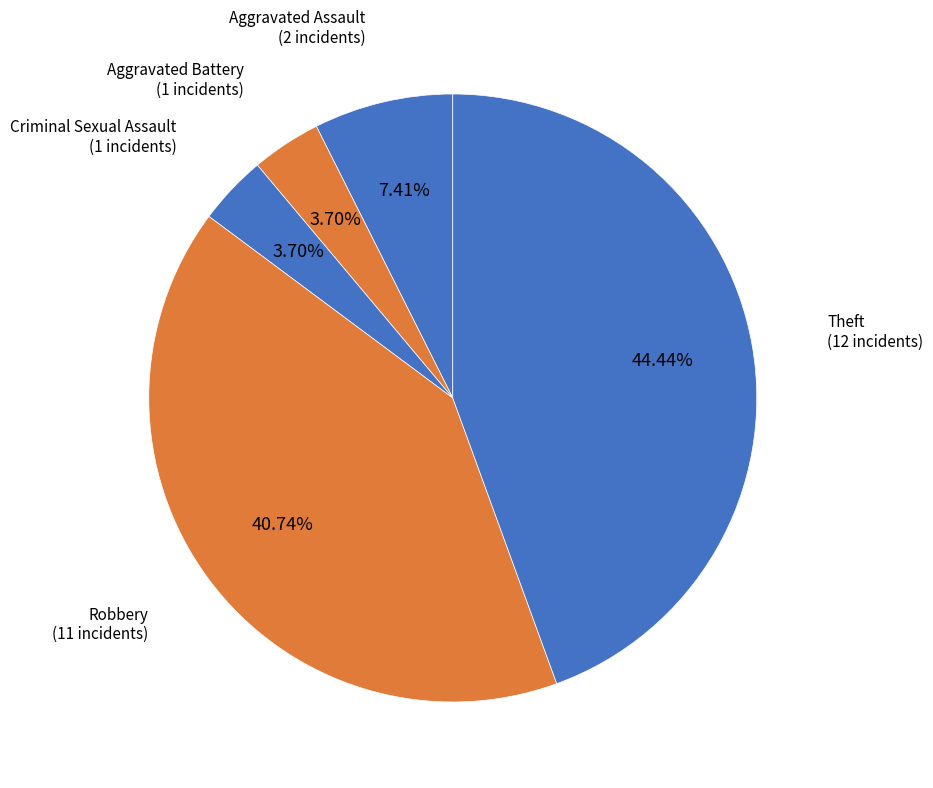

What is the largest slice in the pie chart?

Theft